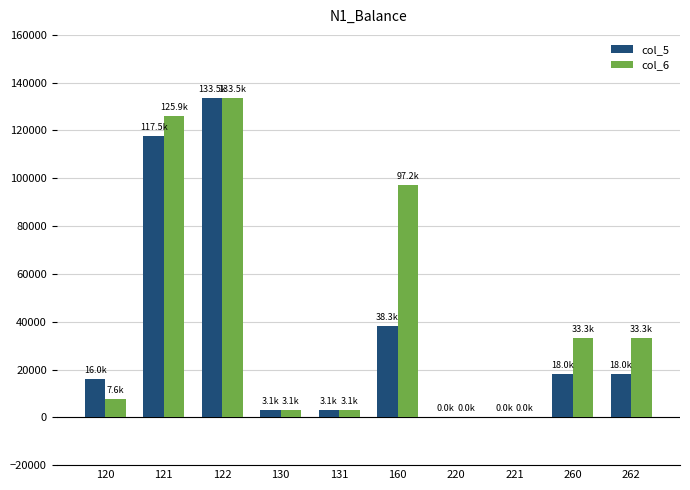

What is the sum of all col_6 values?

437127.3